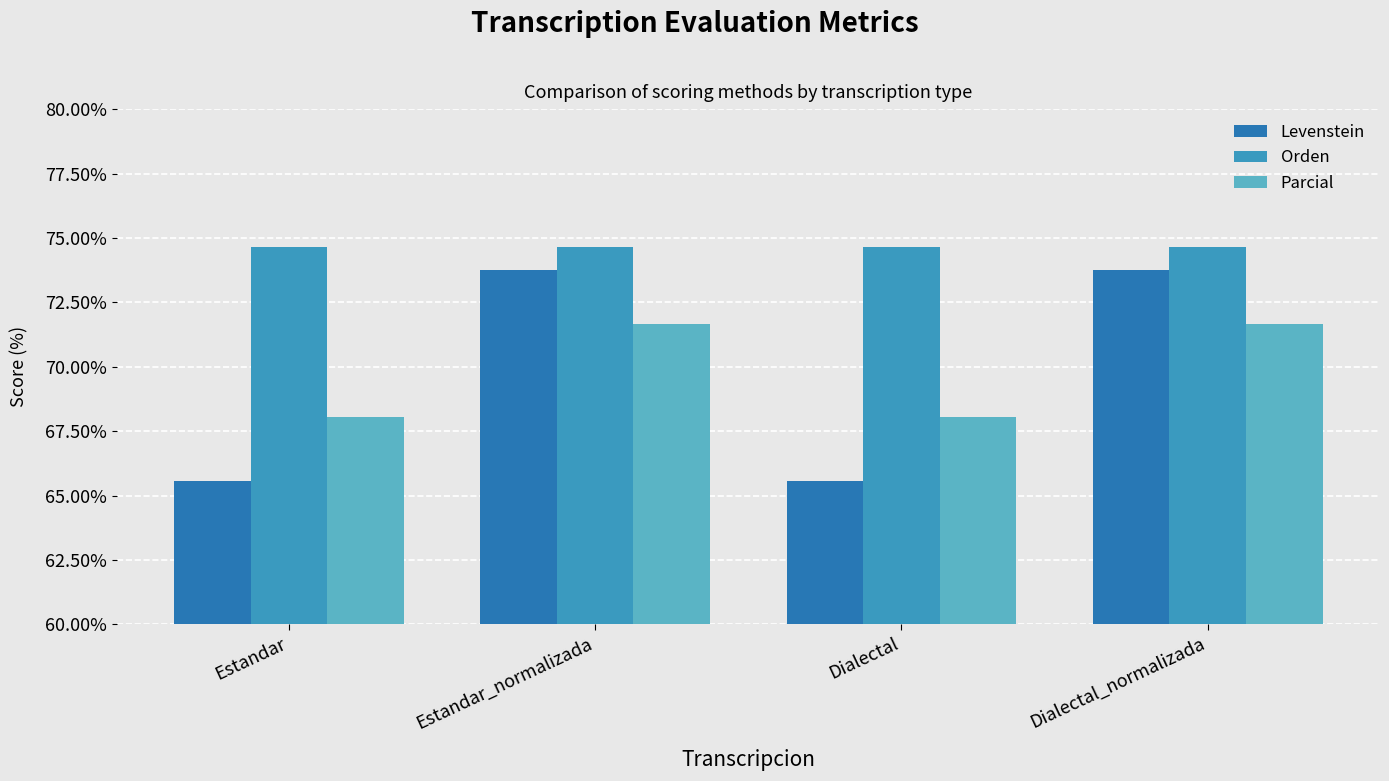

Reading right to left, transcribe all the data shown in this chart.

Levenstein: 73.8	65.6	73.8	65.6
Orden: 74.6	74.6	74.6	74.6
Parcial: 71.6	68.1	71.6	68.1